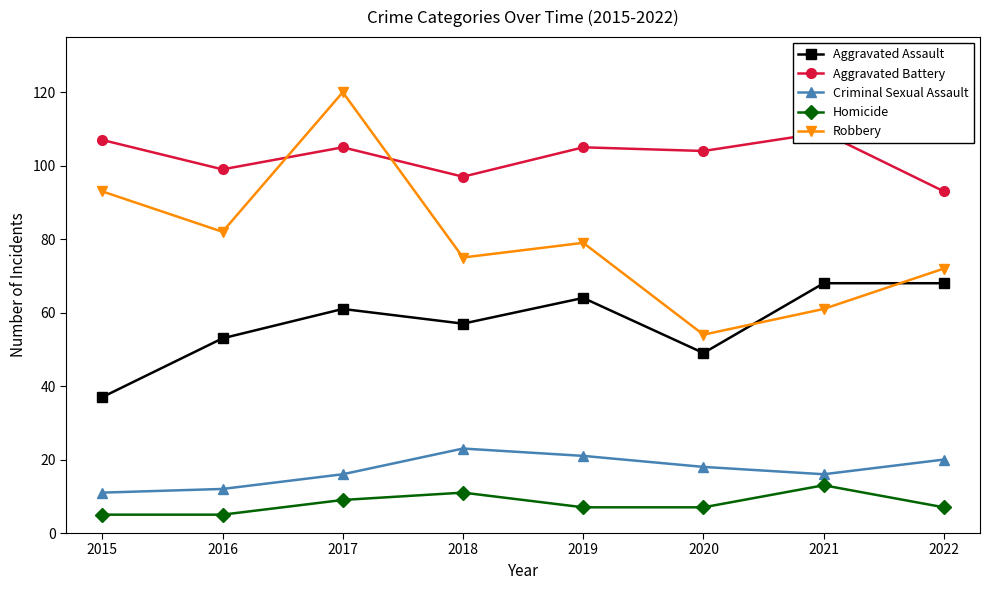

Between 2015 and 2022, which series saw the biggest shift?

Aggravated Assault